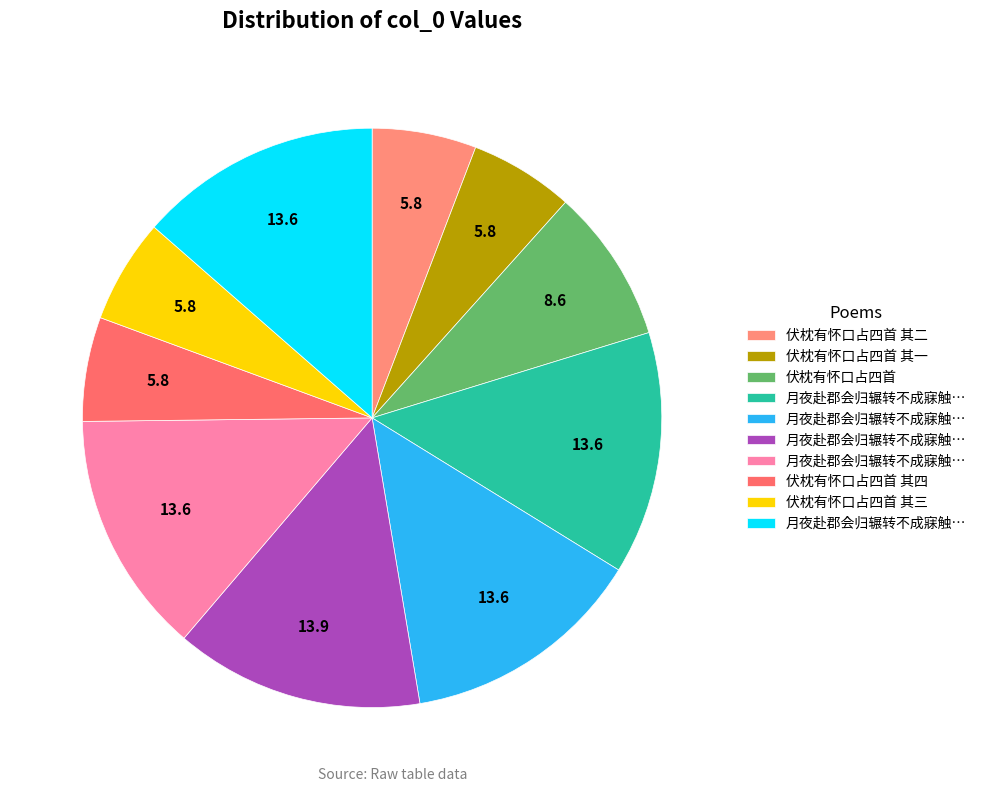

How many segments does this pie chart have?

10